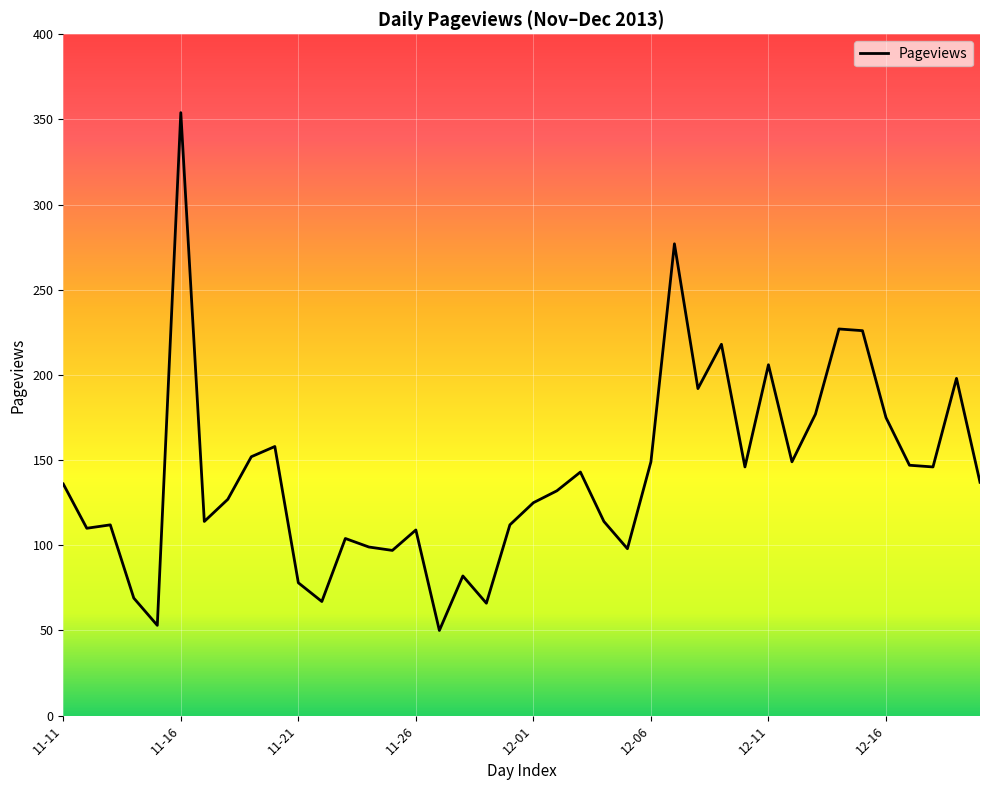

What is the greatest value displayed?

354